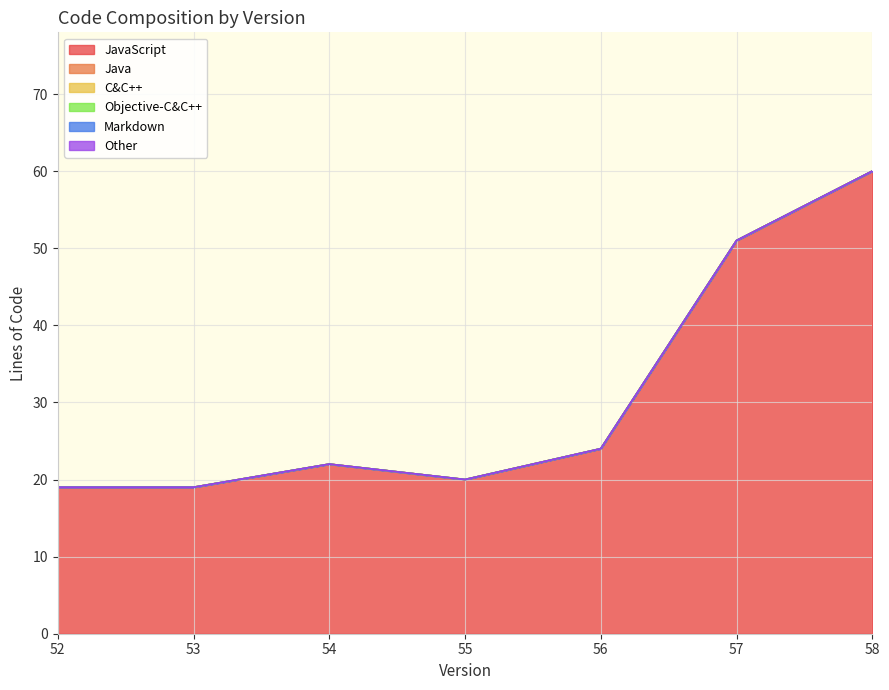

Which series has the widest spread of values?

JavaScript